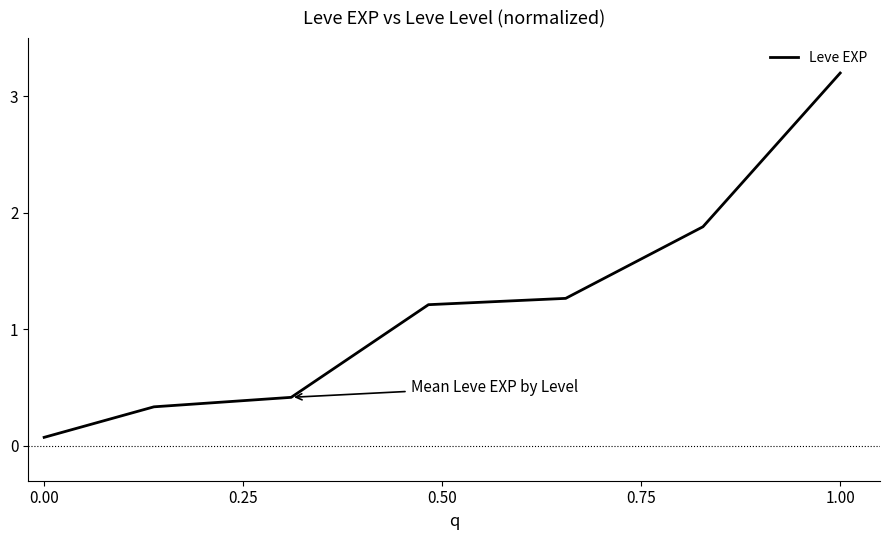

True or false: the data has more than 2 interior local peaks.

False